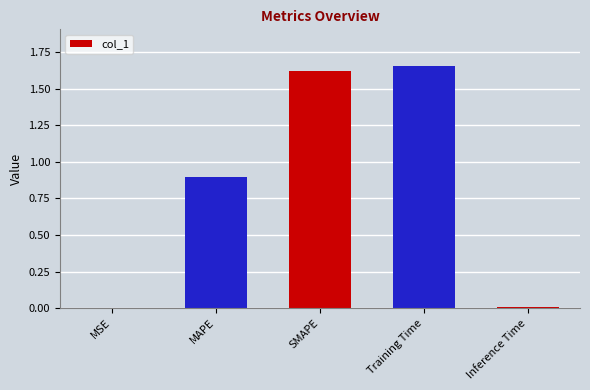

What is the average value?

0.8